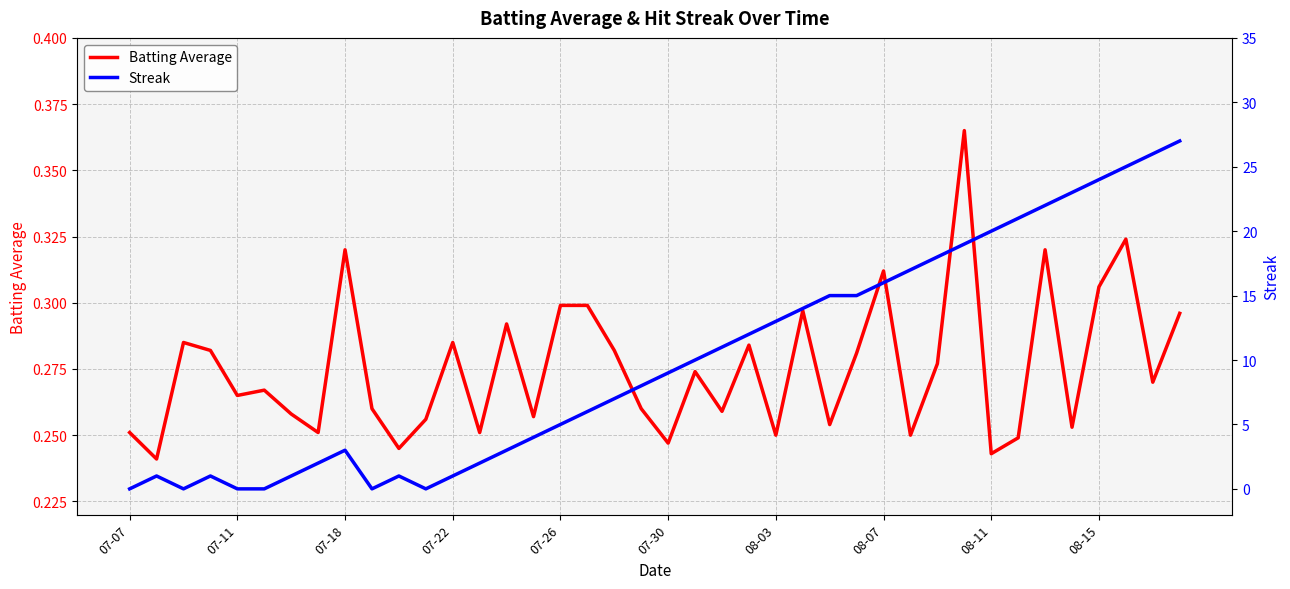

The value of Batting Average at 07-30 is 0.4. True or false?

False